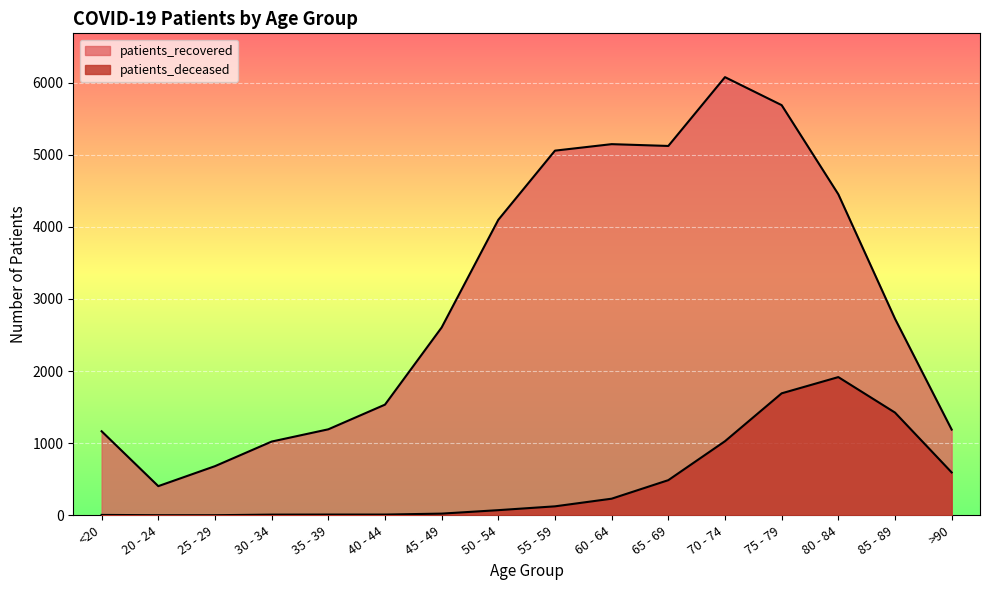

What is the average value of the patients_deceased series?

477